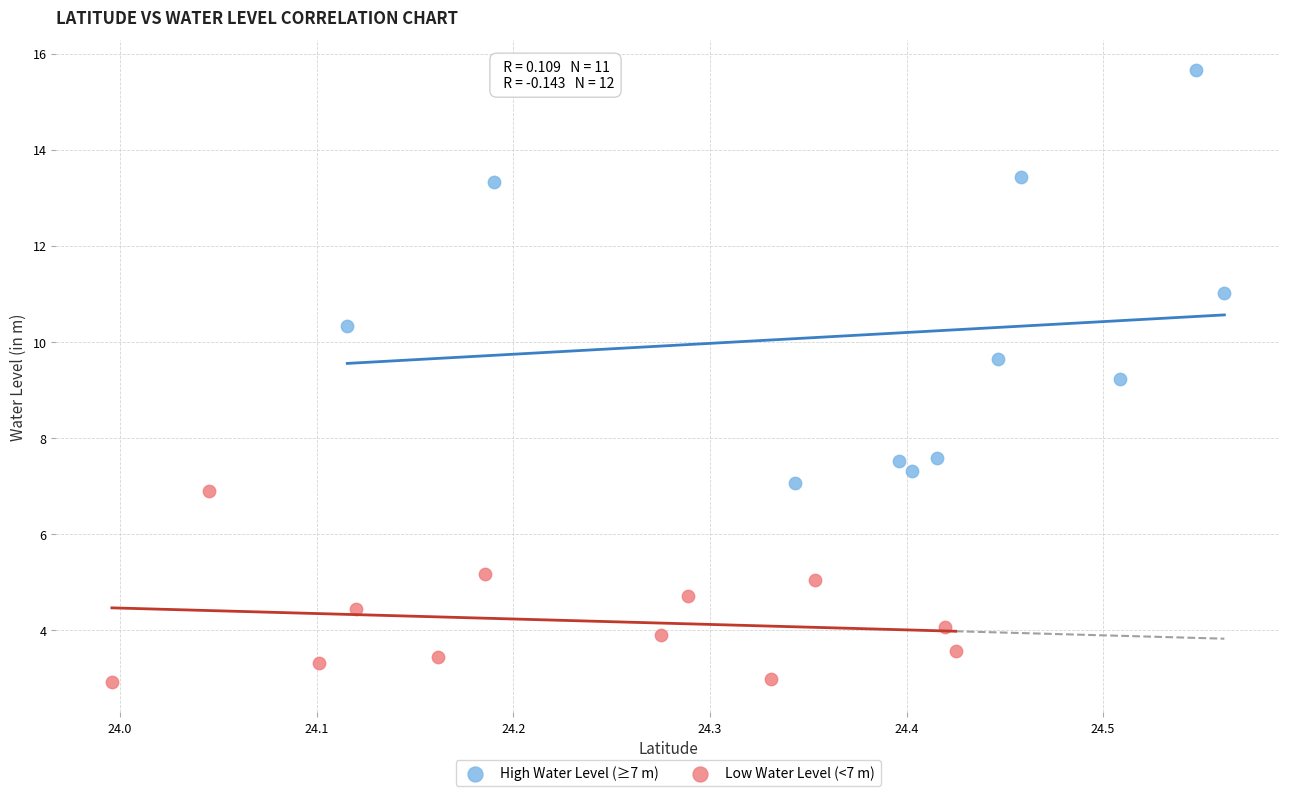

Which series has the largest Y range (max minus min)?

High Water Level (≥7 m)